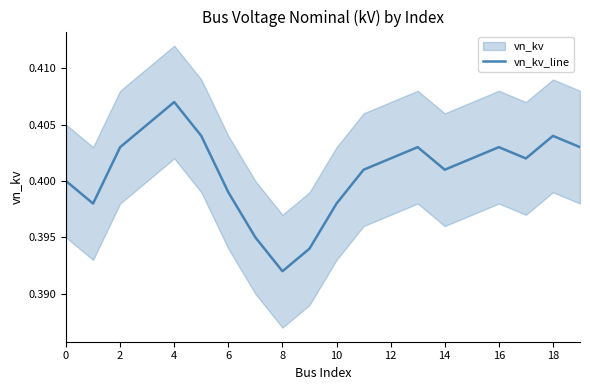

How many lines are shown in the chart?

1